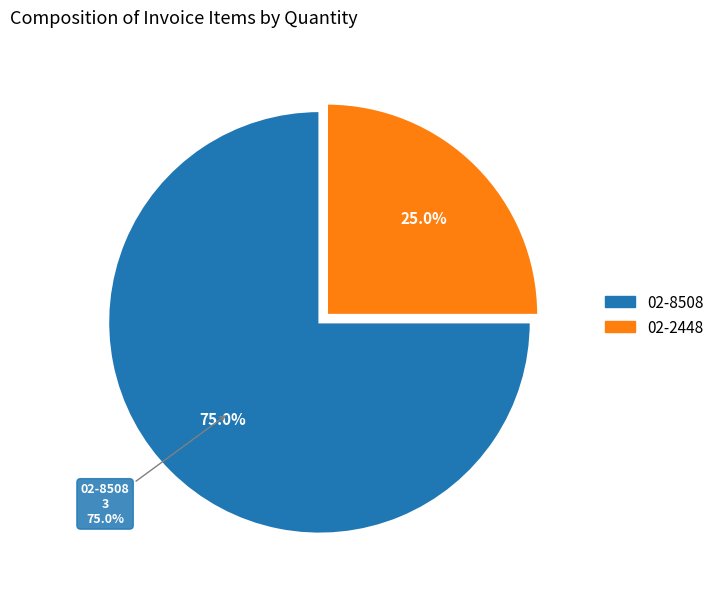

What is the change in value from 02-8508 to 02-2448?

-2